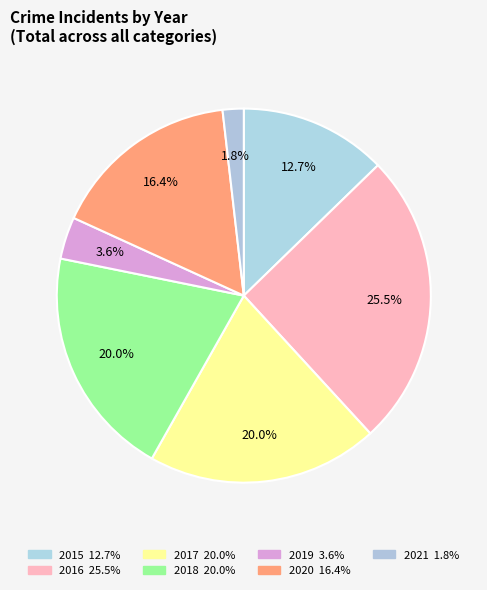

To the nearest percent, what percentage of the pie is 2017?

20%